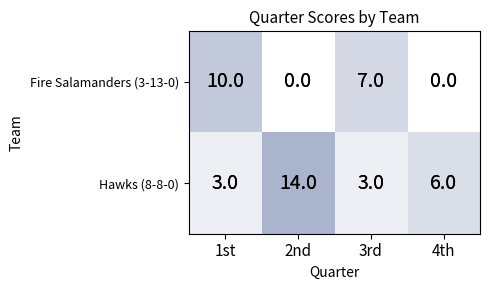

Is it true that Hawks (8-8-0) equals 3 at 1st?

True